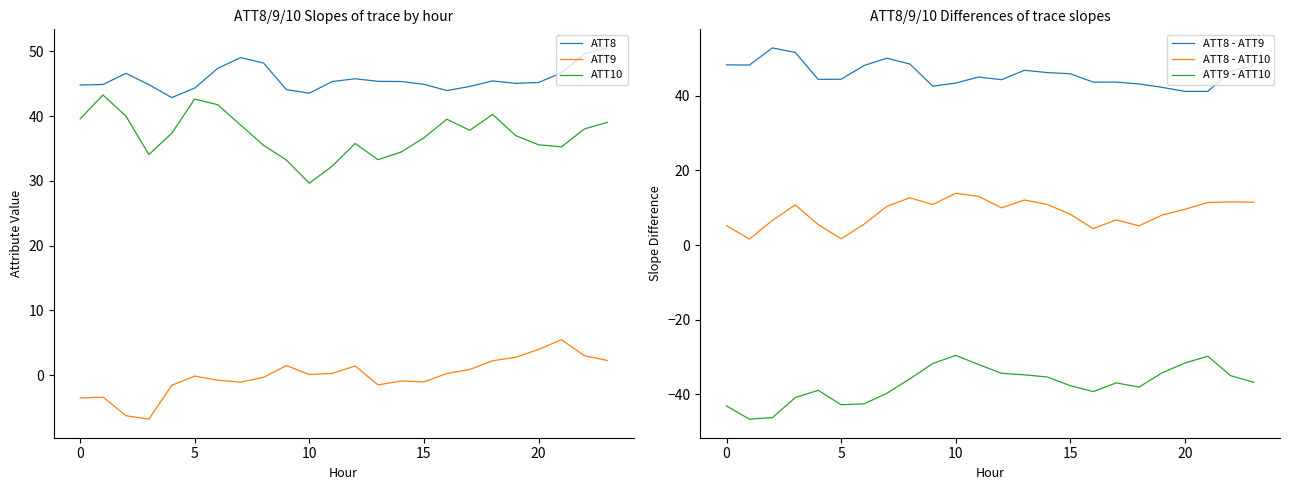

How many distinct data groups are displayed?

6